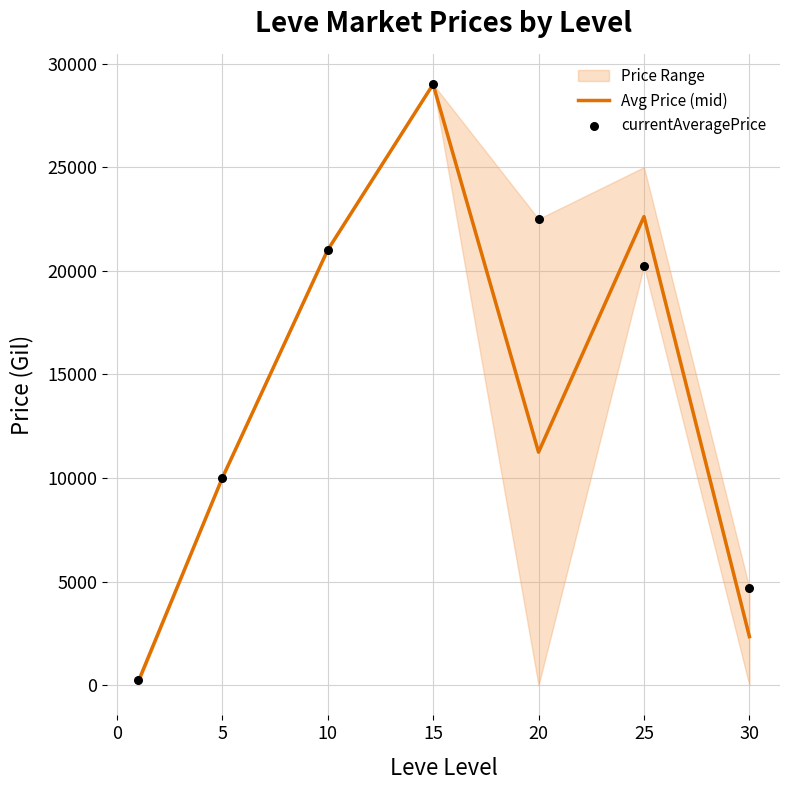

Which series reaches the maximum Y coordinate?

Avg Price (mid)